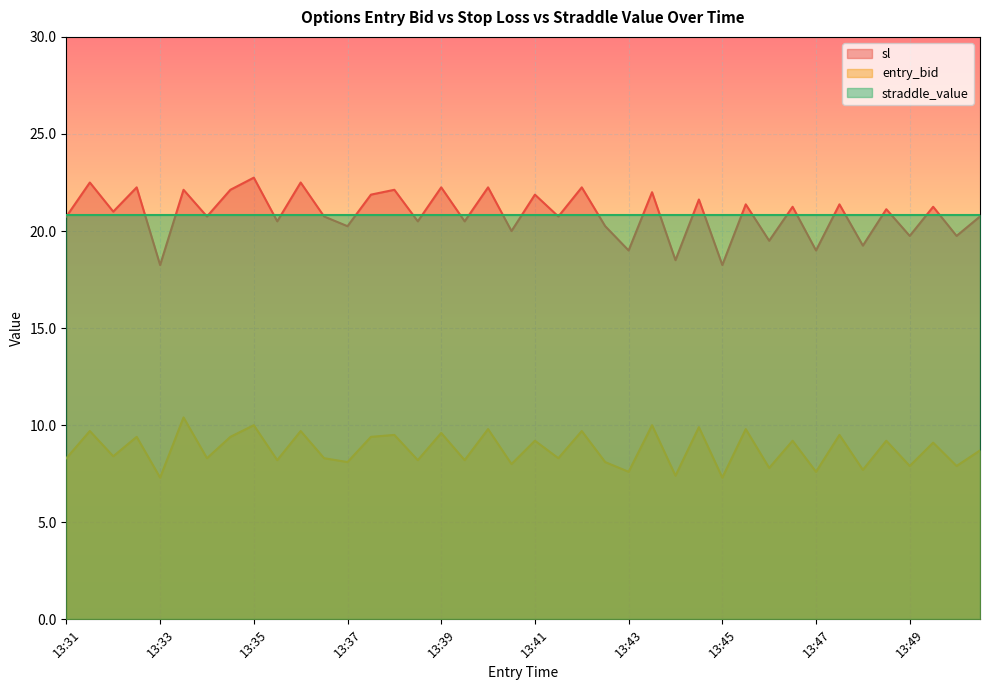

What is the smallest value displayed?

7.3